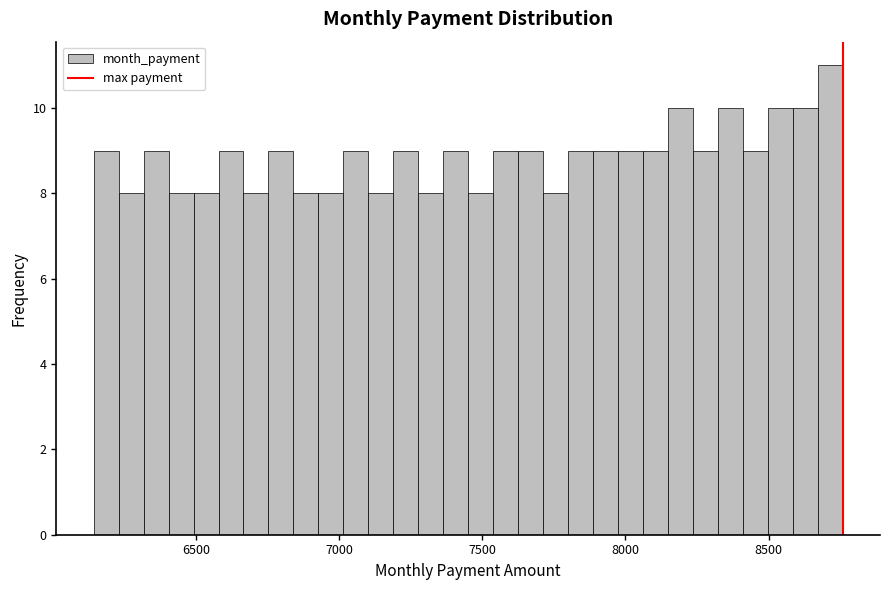

Read against the x-axis, roughly where is the centre of the tallest bar?

8700